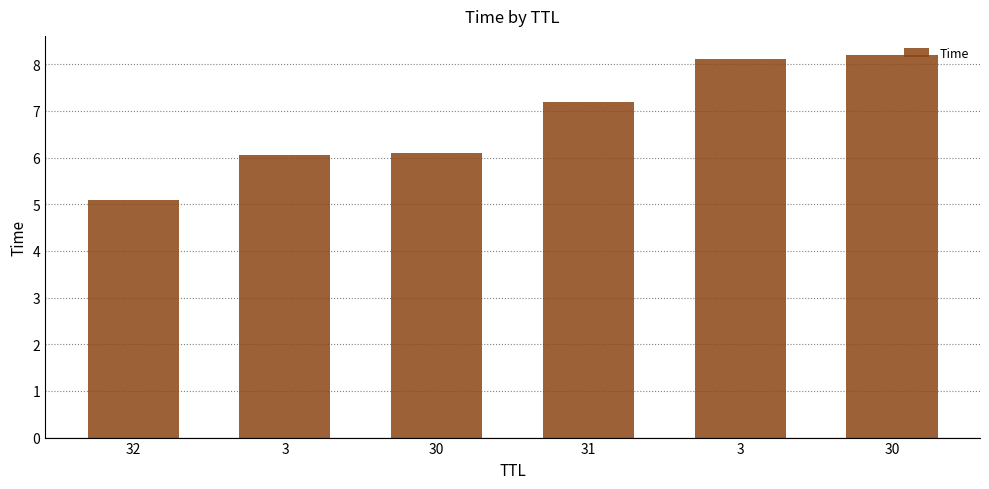

How many categories are shown in the chart?

6